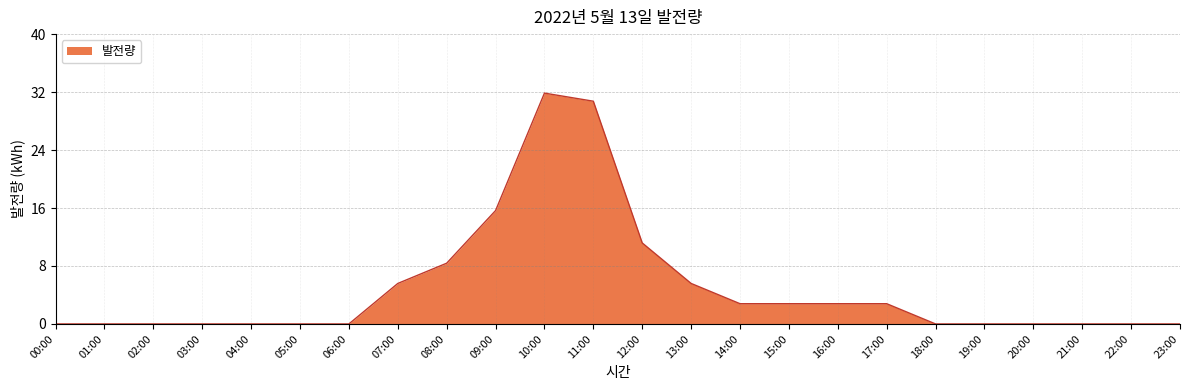

The value at 12:00 is 11.2. True or false?

True